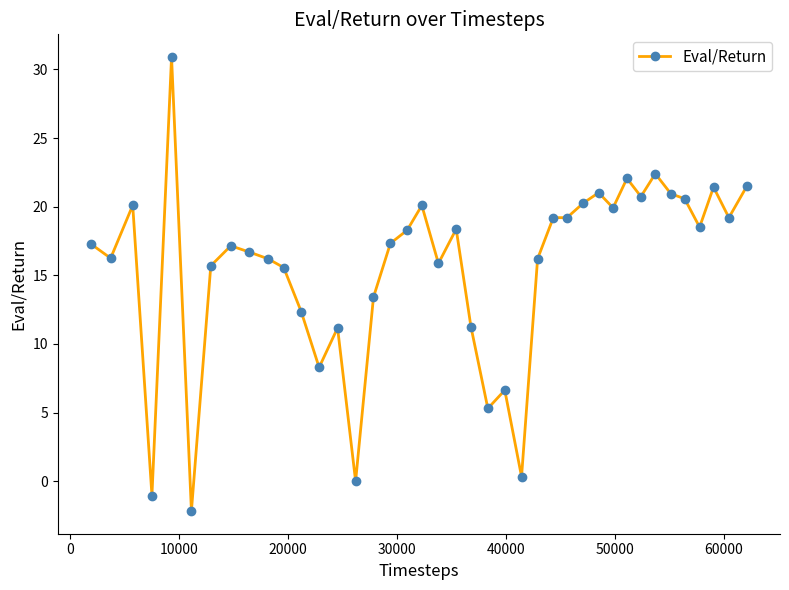

What is the value of the 17th point from the left?

17.3